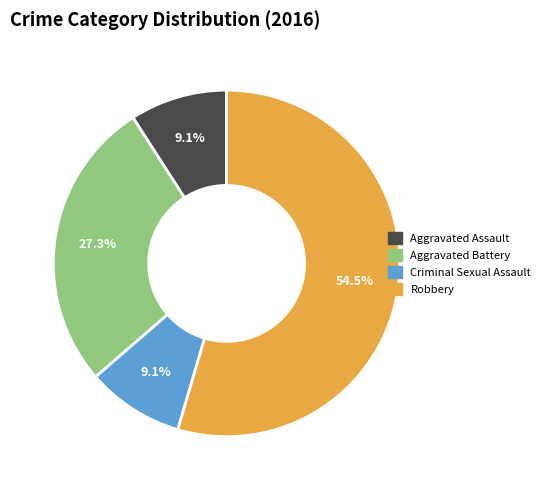

What percentage is NOT represented by Robbery?

45.5%